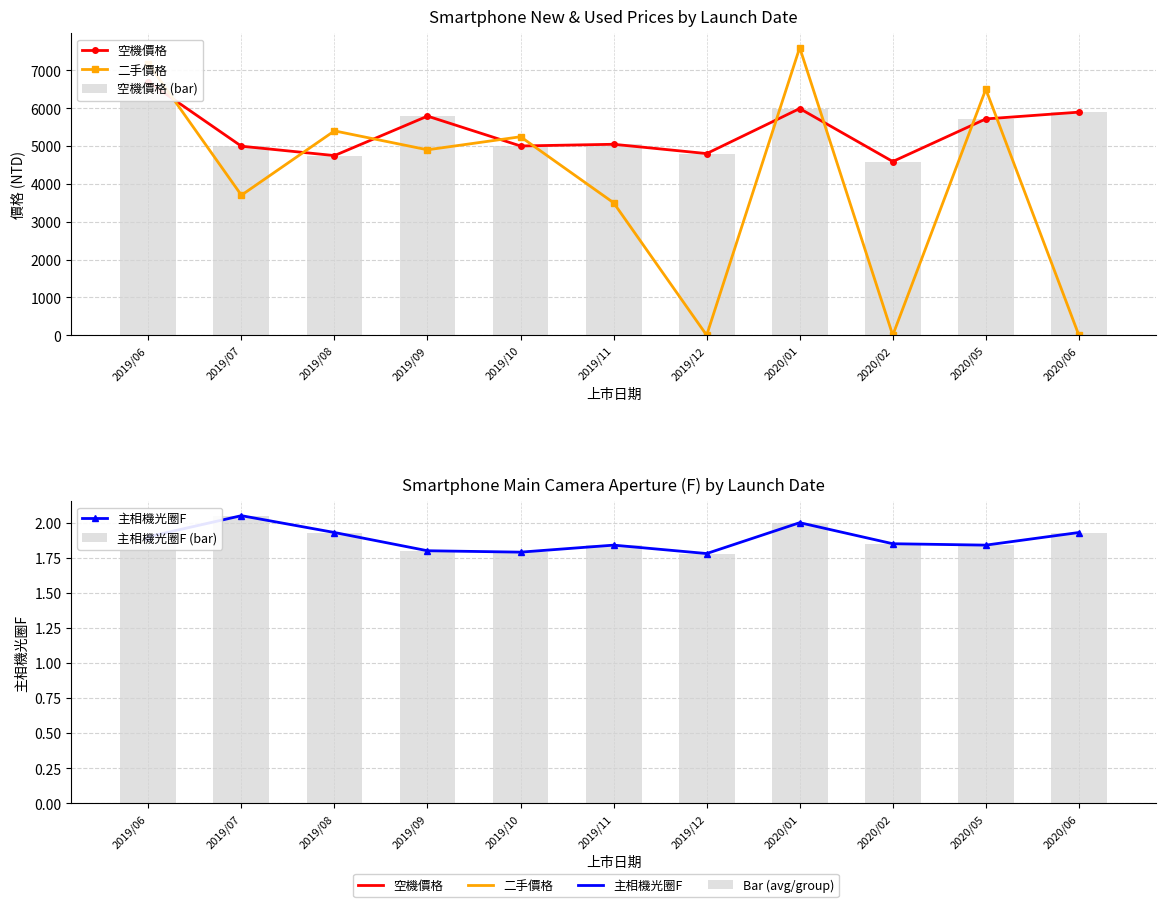

What value does the 空機價格 (bar) series have at 2019/10?

5001.0